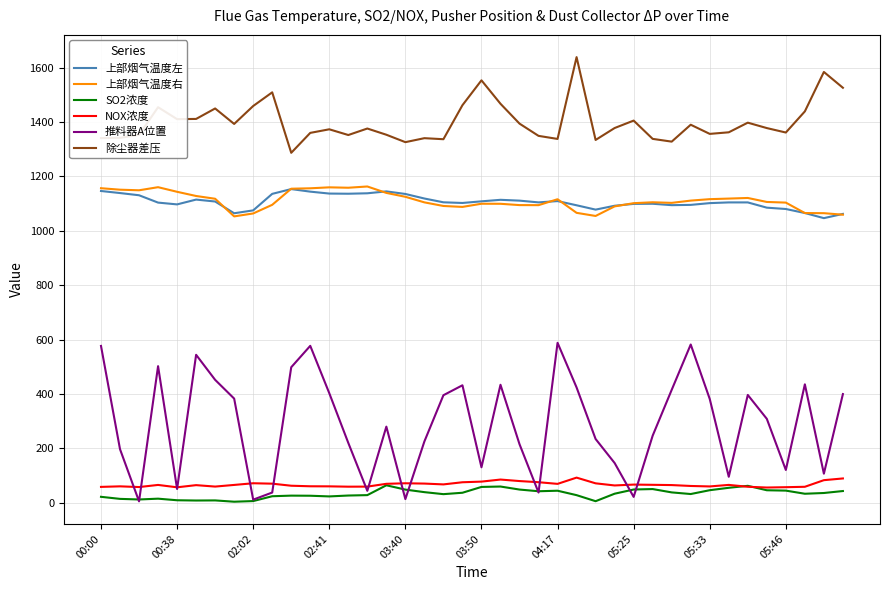

How many distinct data groups are displayed?

6